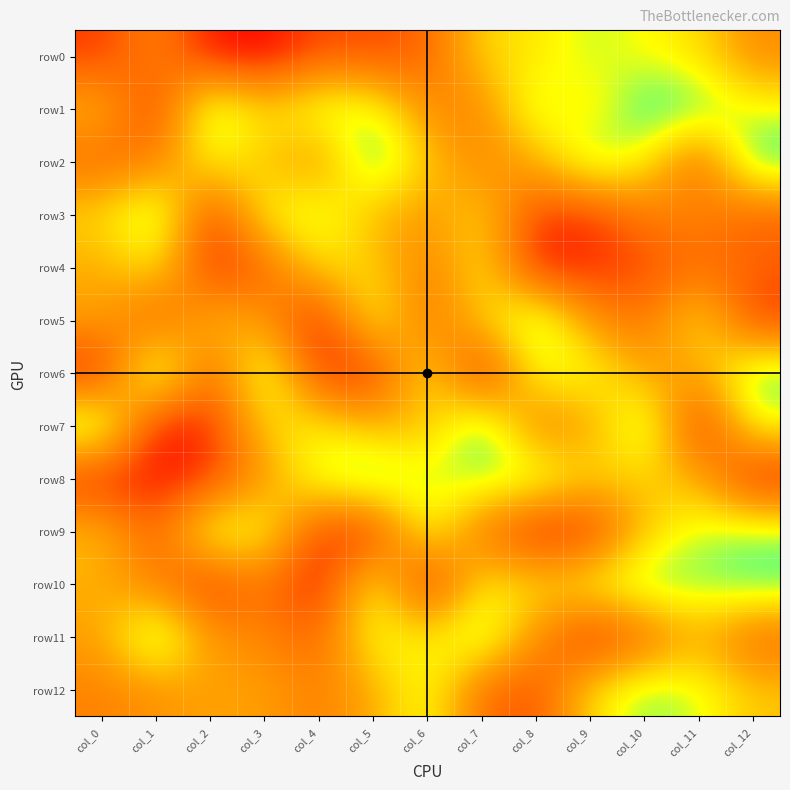

How many categories are shown in the chart?

13